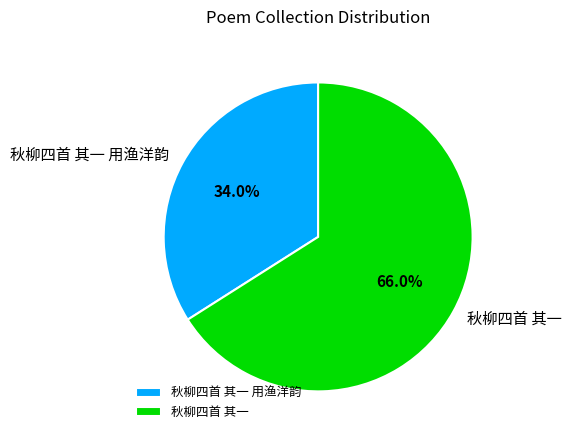

Rank the categories by value from highest to lowest.

秋柳四首 其一, 秋柳四首 其一 用渔洋韵